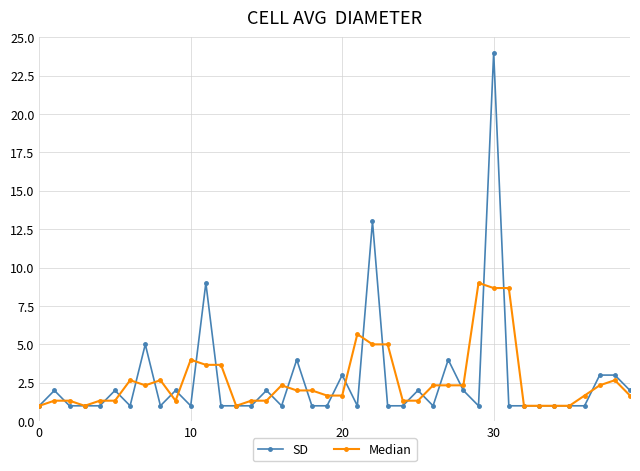

What is the difference between the maximum and second lowest values in the SD series?

23.0